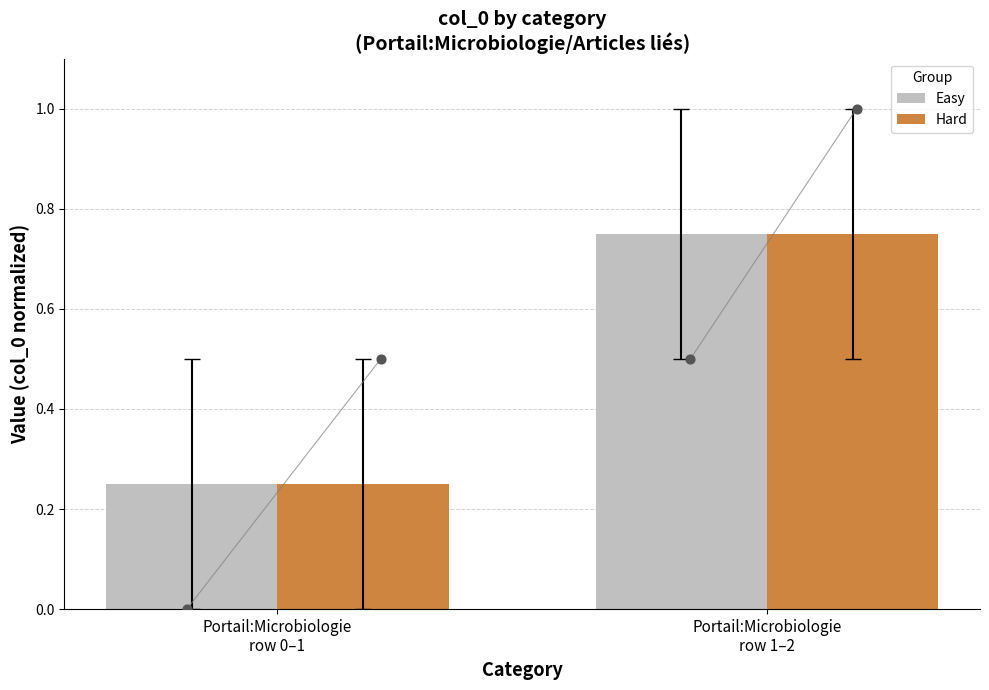

Which series reaches the maximum Y coordinate?

Easy